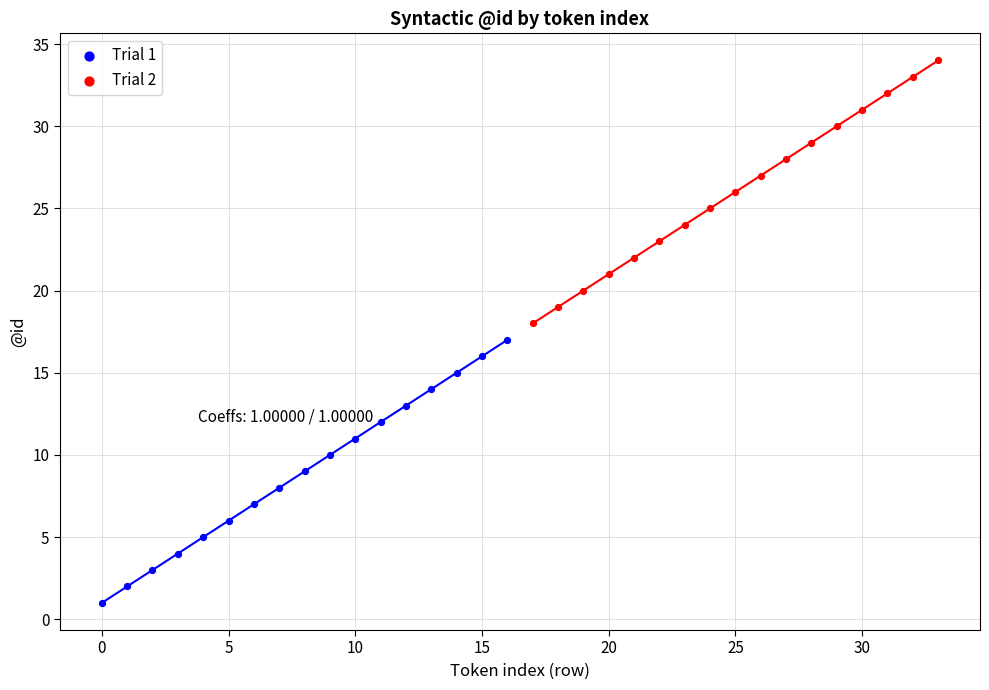

Which series reaches the maximum Y coordinate?

Trial 2